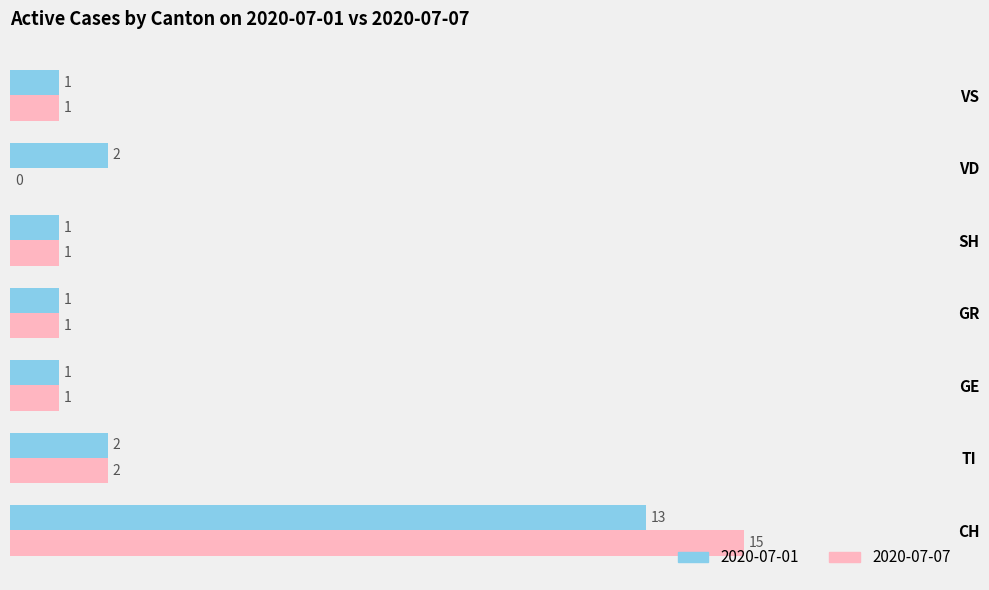

At which category does the chart reach its peak across all series?

CH